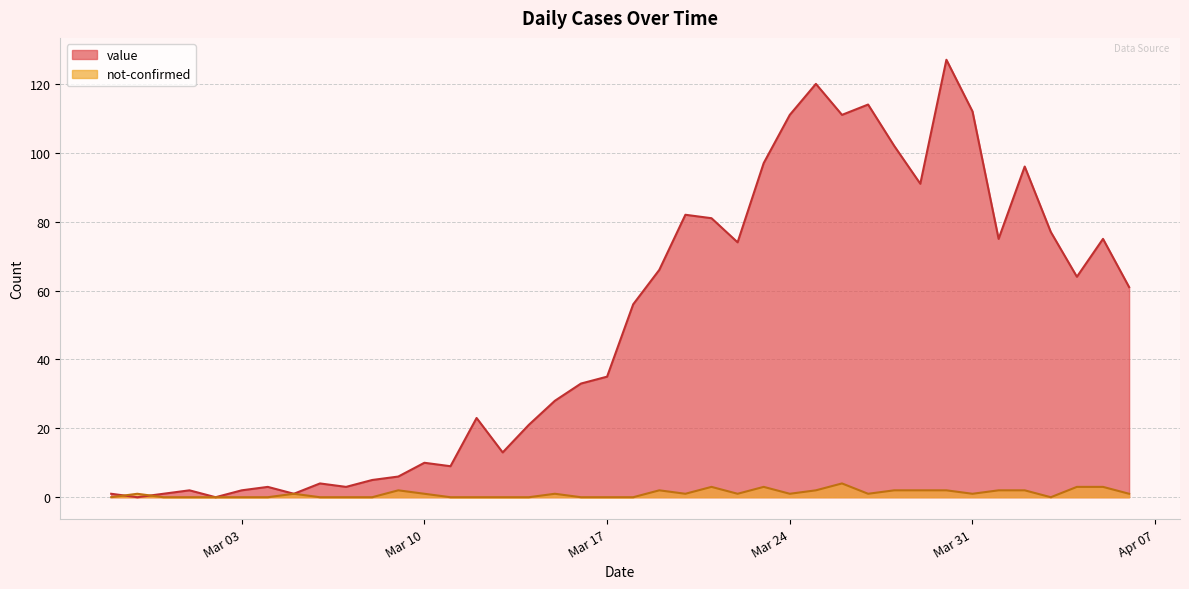

What is the average value of the value series?

50